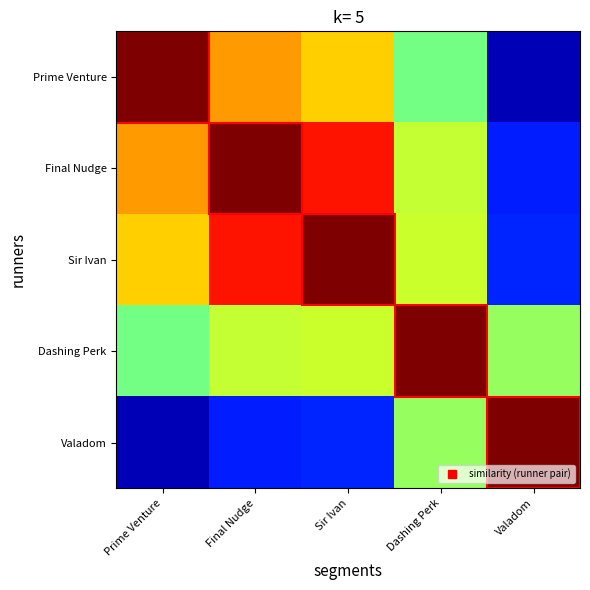

How many categories are shown in the chart?

5